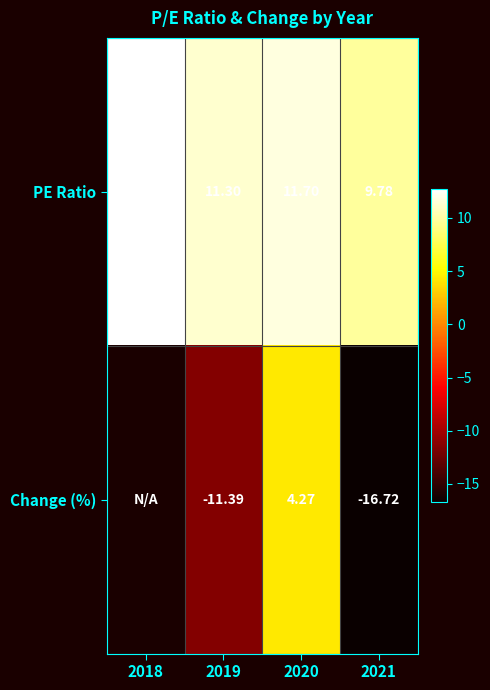

What is the sum of the PE Ratio values at 2019 and 2021?

21.1